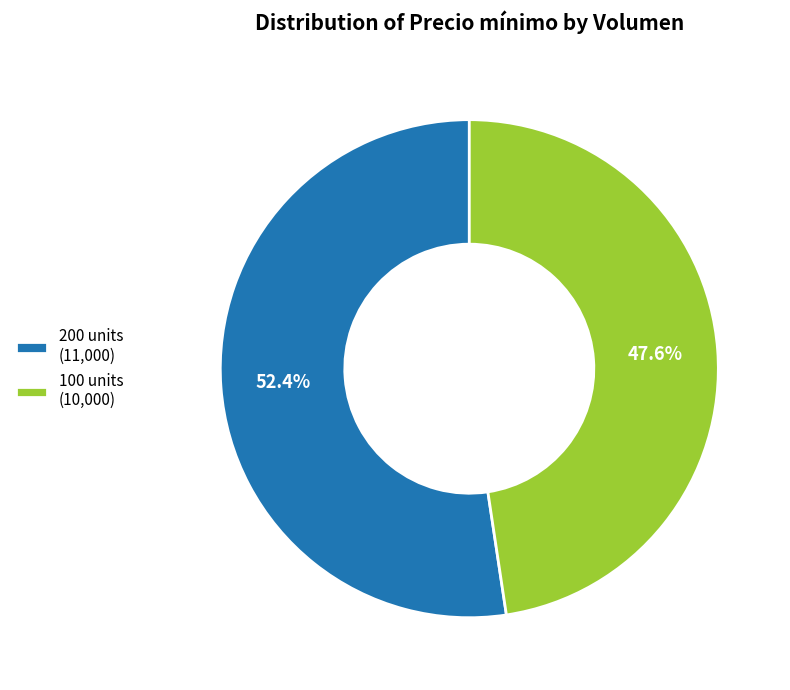

Count the number of slices in the pie.

2